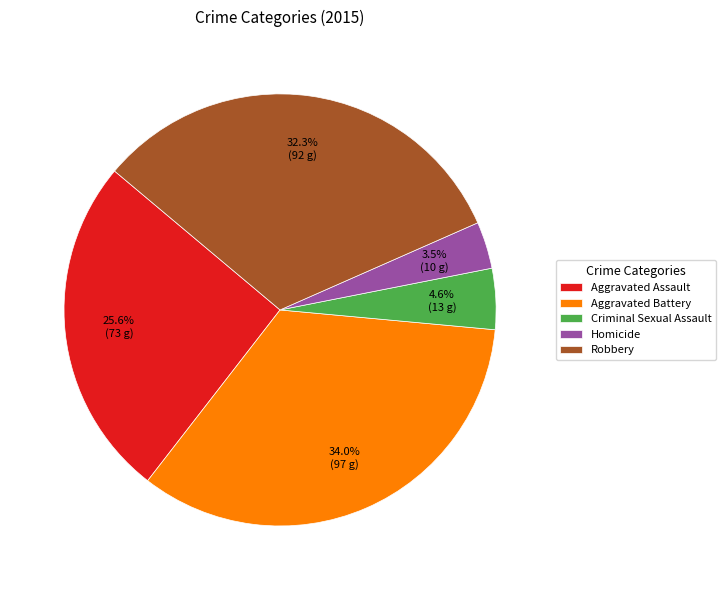

Rank the categories by value from highest to lowest.

Aggravated Battery, Robbery, Aggravated Assault, Criminal Sexual Assault, Homicide